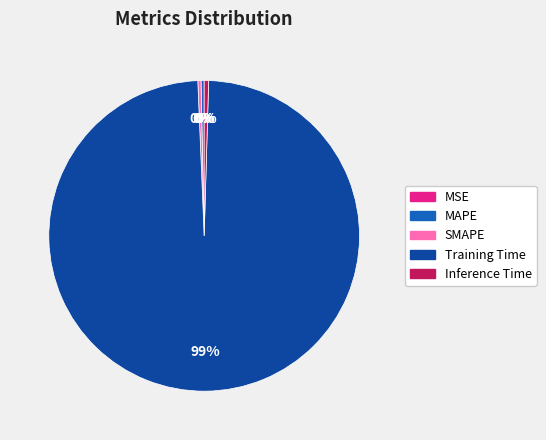

Which slice represents more than half of the pie?

Training Time